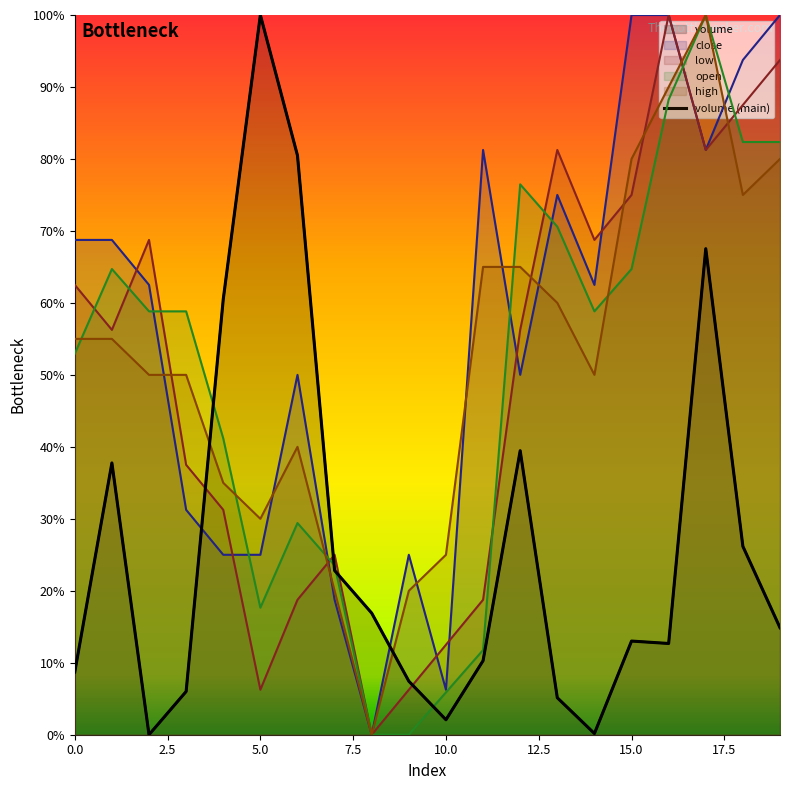

What is the average value of the low series?

0.5